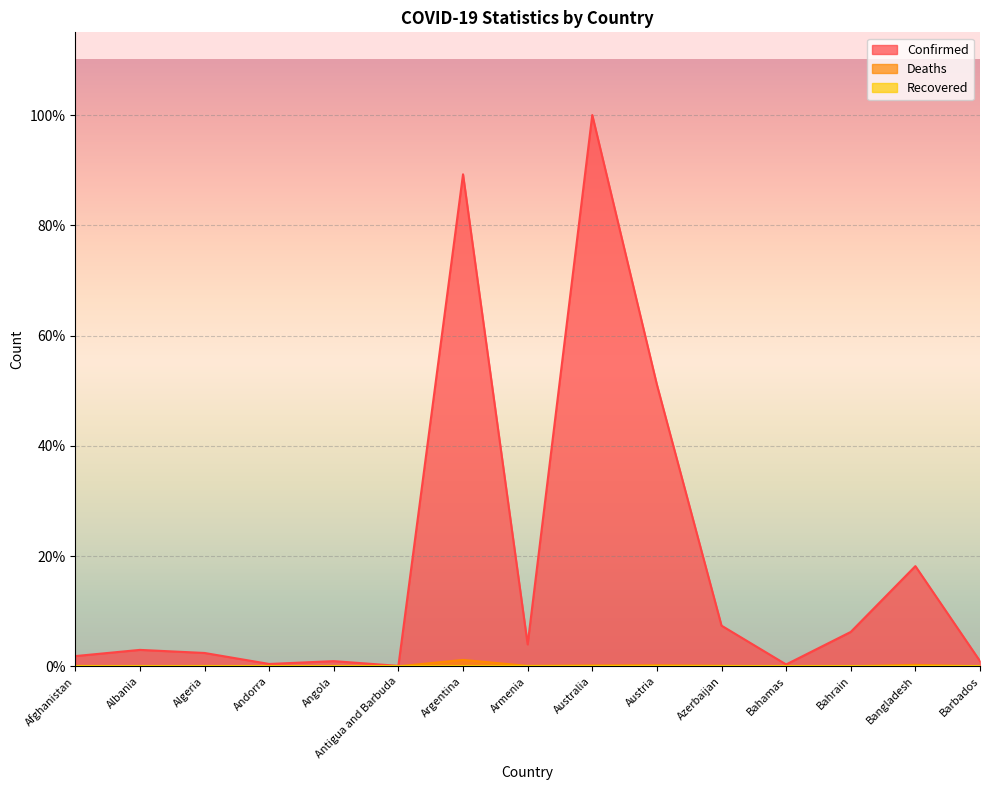

What is the value of the Deaths point at the 7th from the left?

1.2